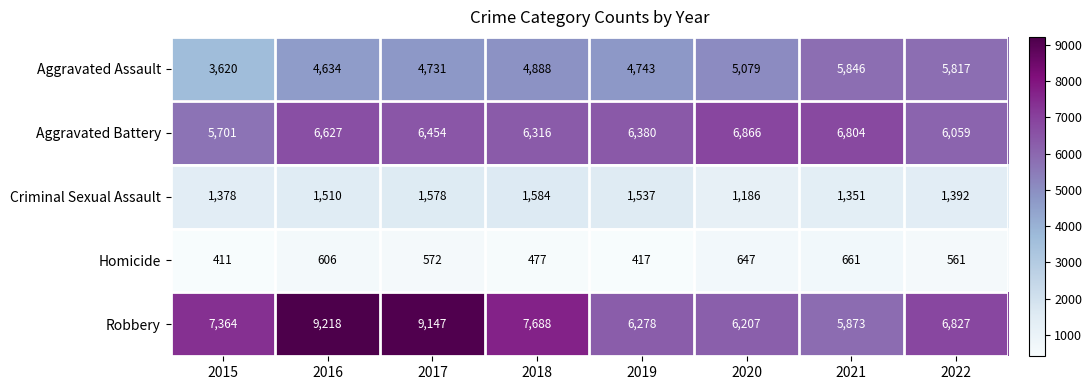

At which label does Homicide reach its minimum?

2015